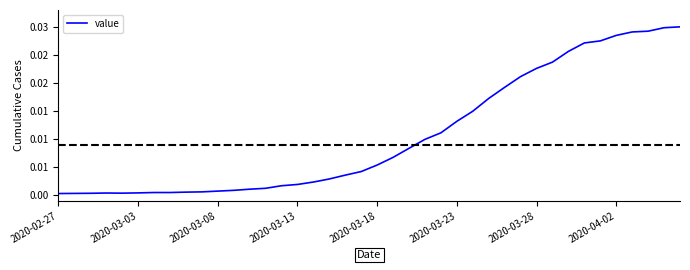

How many interior local valleys (lower than both neighbors) does the data have?

1